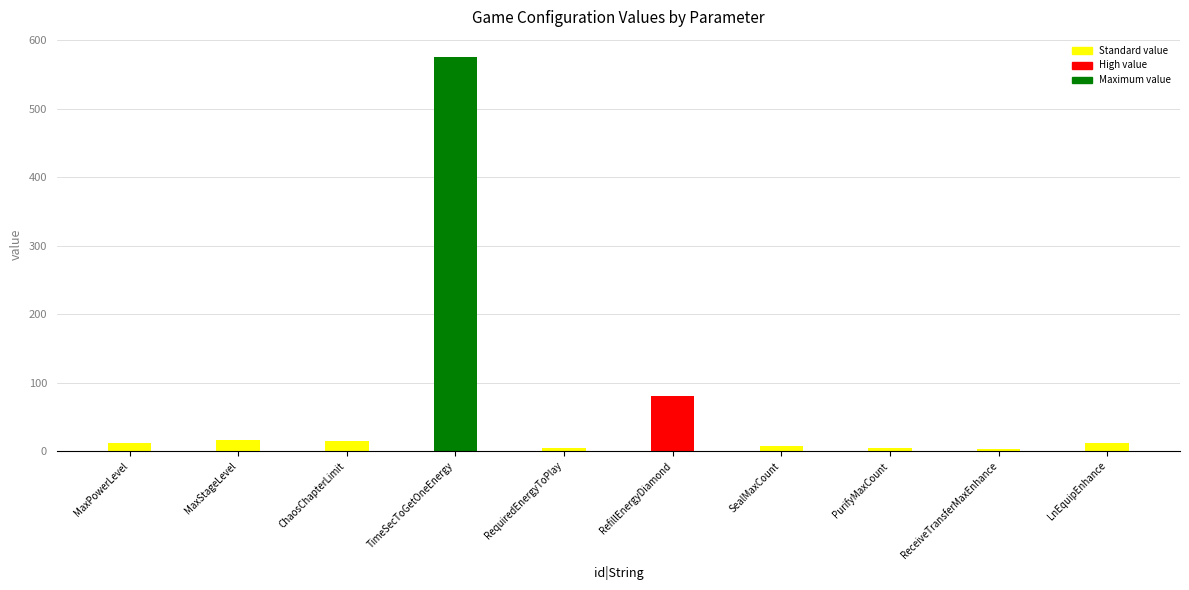

Between TimeSecToGetOneEnergy and ChaosChapterLimit, which is larger?

TimeSecToGetOneEnergy